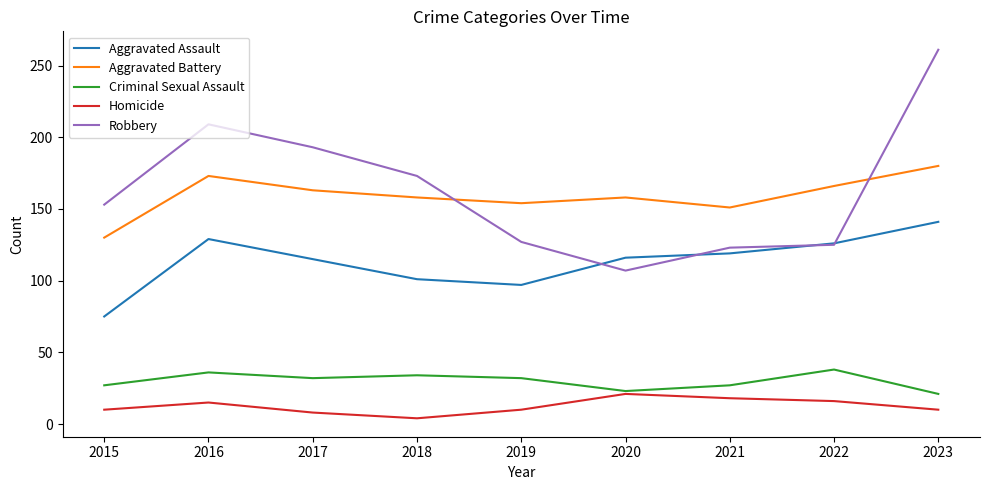

Which series has the widest spread of values?

Robbery